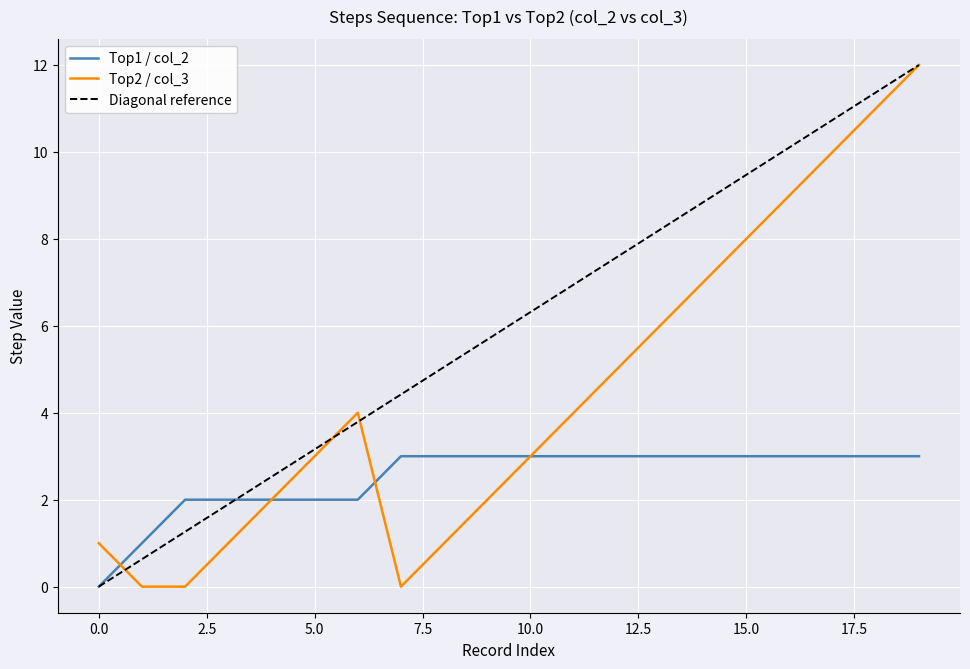

What is the average value of the Top2 (col_3) series?

4